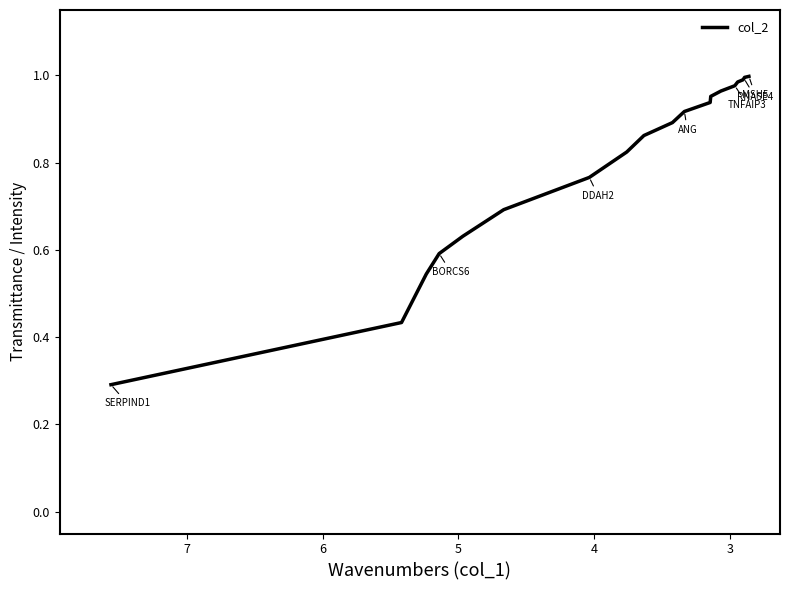

Does the chart display data point markers on the line(s)?

No